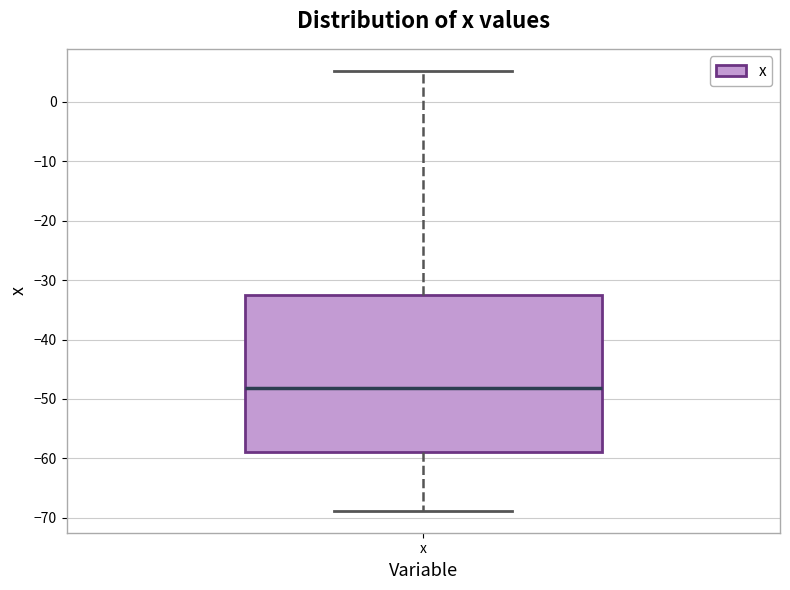

Where does the lower whisker of the box for x end on the y-axis? The values are not printed on the chart, so give them approximately, as read against the axis.

-69